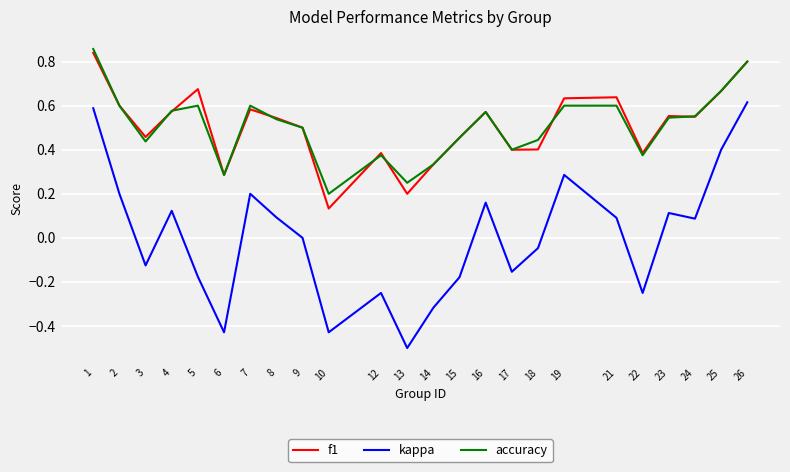

Which series has the largest range (max minus min)?

kappa